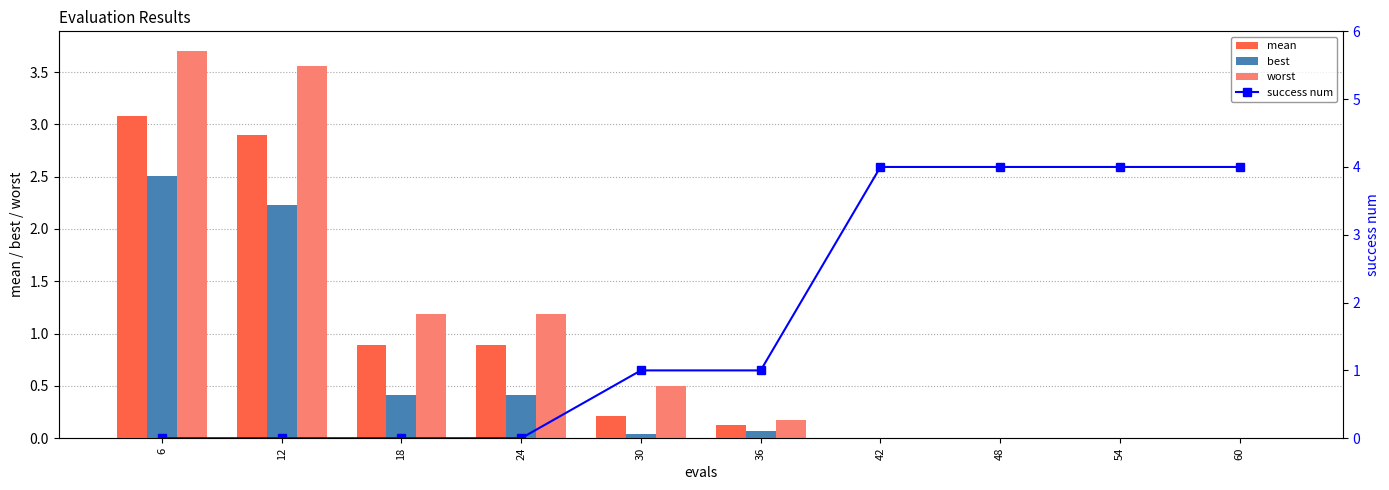

What is the difference between the highest and lowest values at 6?

3.7